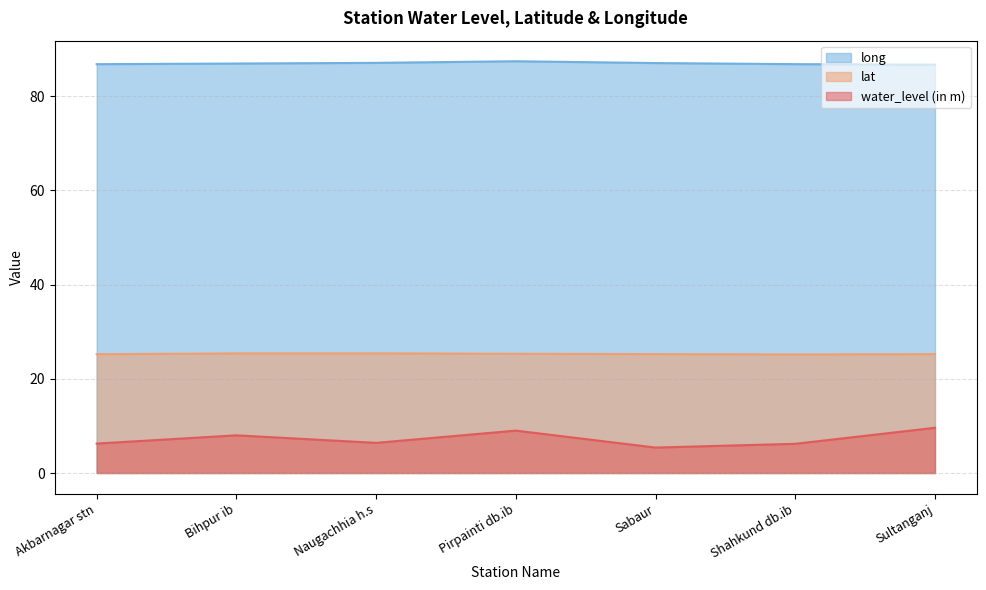

How many data points does each series have?

7